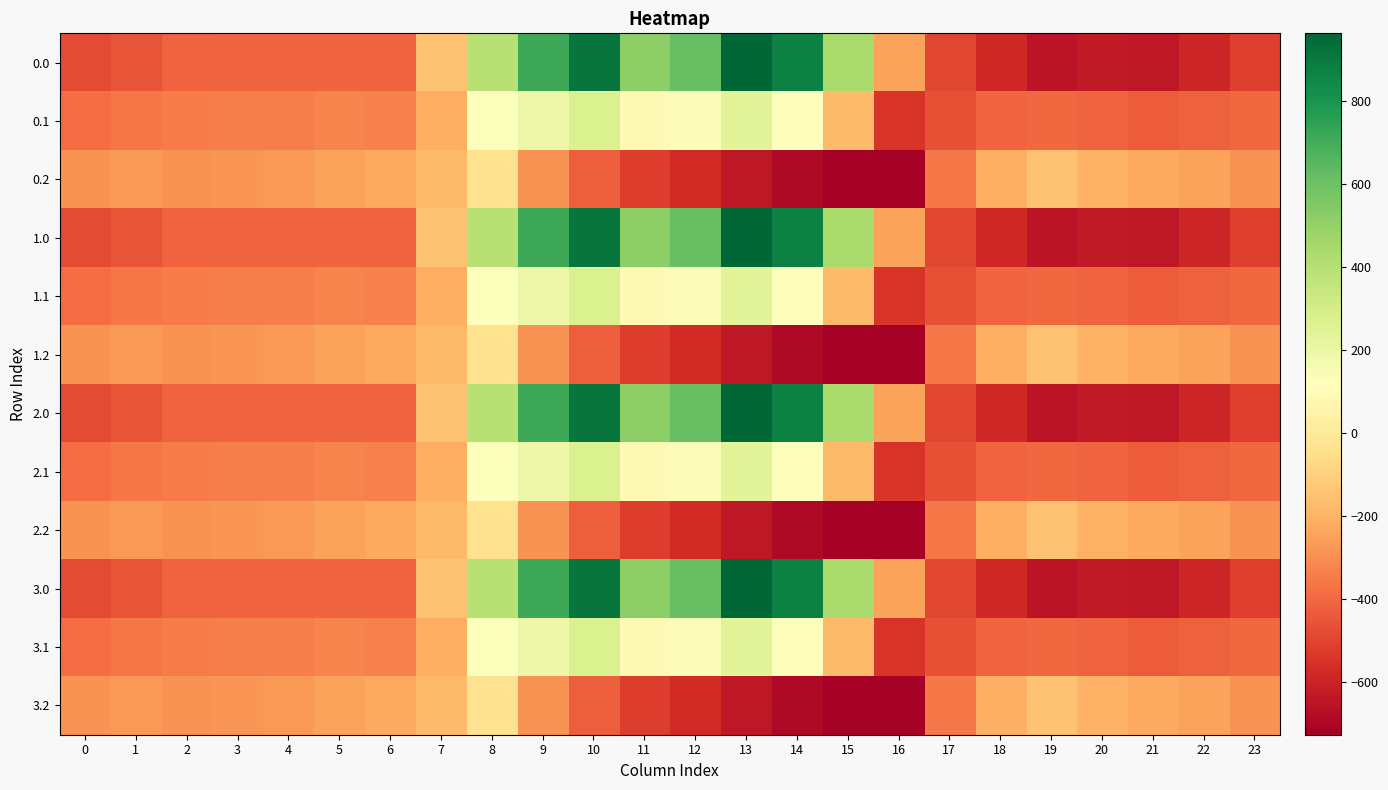

Reading right to left, what are all the values shown in this chart?

0.0: 23=-511.3	22=-592.3	21=-638.4	20=-629.9	19=-649.2	18=-586.7	17=-494.8	16=-250.9	15=443.0	14=870.3	13=962.7	12=619.4	11=516.0	10=916.2	9=716.9	8=395.3	7=-150.1	6=-408.0	5=-403.8	4=-404.9	3=-404.4	2=-410.3	1=-449.5	0=-482.0
0.1: 23=-399.4	22=-419.9	21=-432.4	20=-414.5	19=-400.2	18=-405.4	17=-466.6	16=-547.3	15=-173.1	14=113.7	13=241.5	12=134.6	11=87.0	10=274.1	9=191.1	8=125.2	7=-217.1	6=-332.2	5=-325.7	4=-339.6	3=-342.7	2=-347.9	1=-361.1	0=-384.6
0.2: 23=-287.5	22=-247.4	21=-226.4	20=-199.2	19=-151.0	18=-210.0	17=-362.4	16=-726.6	15=-725.8	14=-687.4	13=-640.4	12=-571.2	11=-520.6	10=-423.5	9=-288.5	8=-35.3	7=-176.6	6=-228.8	5=-245.0	4=-274.4	3=-281.0	2=-285.5	1=-272.7	0=-287.1
1.0: 23=-511.3	22=-592.3	21=-638.4	20=-629.9	19=-649.2	18=-586.7	17=-494.8	16=-250.9	15=443.0	14=870.3	13=962.7	12=619.4	11=516.0	10=916.2	9=716.9	8=395.3	7=-150.1	6=-408.0	5=-403.8	4=-404.9	3=-404.4	2=-410.3	1=-449.5	0=-482.0
1.1: 23=-399.4	22=-419.9	21=-432.4	20=-414.5	19=-400.2	18=-405.4	17=-466.6	16=-547.3	15=-173.1	14=113.7	13=241.5	12=134.6	11=87.0	10=274.1	9=191.1	8=125.2	7=-217.1	6=-332.2	5=-325.7	4=-339.6	3=-342.7	2=-347.9	1=-361.1	0=-384.6
1.2: 23=-287.5	22=-247.4	21=-226.4	20=-199.2	19=-151.0	18=-210.0	17=-362.4	16=-726.6	15=-725.8	14=-687.4	13=-640.4	12=-571.2	11=-520.6	10=-423.5	9=-288.5	8=-35.3	7=-176.6	6=-228.8	5=-245.0	4=-274.4	3=-281.0	2=-285.5	1=-272.7	0=-287.1
2.0: 23=-511.3	22=-592.3	21=-638.4	20=-629.9	19=-649.2	18=-586.7	17=-494.8	16=-250.9	15=443.0	14=870.3	13=962.7	12=619.4	11=516.0	10=916.2	9=716.9	8=395.3	7=-150.1	6=-408.0	5=-403.8	4=-404.9	3=-404.4	2=-410.3	1=-449.5	0=-482.0
2.1: 23=-399.4	22=-419.9	21=-432.4	20=-414.5	19=-400.2	18=-405.4	17=-466.6	16=-547.3	15=-173.1	14=113.7	13=241.5	12=134.6	11=87.0	10=274.1	9=191.1	8=125.2	7=-217.1	6=-332.2	5=-325.7	4=-339.6	3=-342.7	2=-347.9	1=-361.1	0=-384.6
2.2: 23=-287.5	22=-247.4	21=-226.4	20=-199.2	19=-151.0	18=-210.0	17=-362.4	16=-726.6	15=-725.8	14=-687.4	13=-640.4	12=-571.2	11=-520.6	10=-423.5	9=-288.5	8=-35.3	7=-176.6	6=-228.8	5=-245.0	4=-274.4	3=-281.0	2=-285.5	1=-272.7	0=-287.1
3.0: 23=-511.3	22=-592.3	21=-638.4	20=-629.9	19=-649.2	18=-586.7	17=-494.8	16=-250.9	15=443.0	14=870.3	13=962.7	12=619.4	11=516.0	10=916.2	9=716.9	8=395.3	7=-150.1	6=-408.0	5=-403.8	4=-404.9	3=-404.4	2=-410.3	1=-449.5	0=-482.0
3.1: 23=-399.4	22=-419.9	21=-432.4	20=-414.5	19=-400.2	18=-405.4	17=-466.6	16=-547.3	15=-173.1	14=113.7	13=241.5	12=134.6	11=87.0	10=274.1	9=191.1	8=125.2	7=-217.1	6=-332.2	5=-325.7	4=-339.6	3=-342.7	2=-347.9	1=-361.1	0=-384.6
3.2: 23=-287.5	22=-247.4	21=-226.4	20=-199.2	19=-151.0	18=-210.0	17=-362.4	16=-726.6	15=-725.8	14=-687.4	13=-640.4	12=-571.2	11=-520.6	10=-423.5	9=-288.5	8=-35.3	7=-176.6	6=-228.8	5=-245.0	4=-274.4	3=-281.0	2=-285.5	1=-272.7	0=-287.1